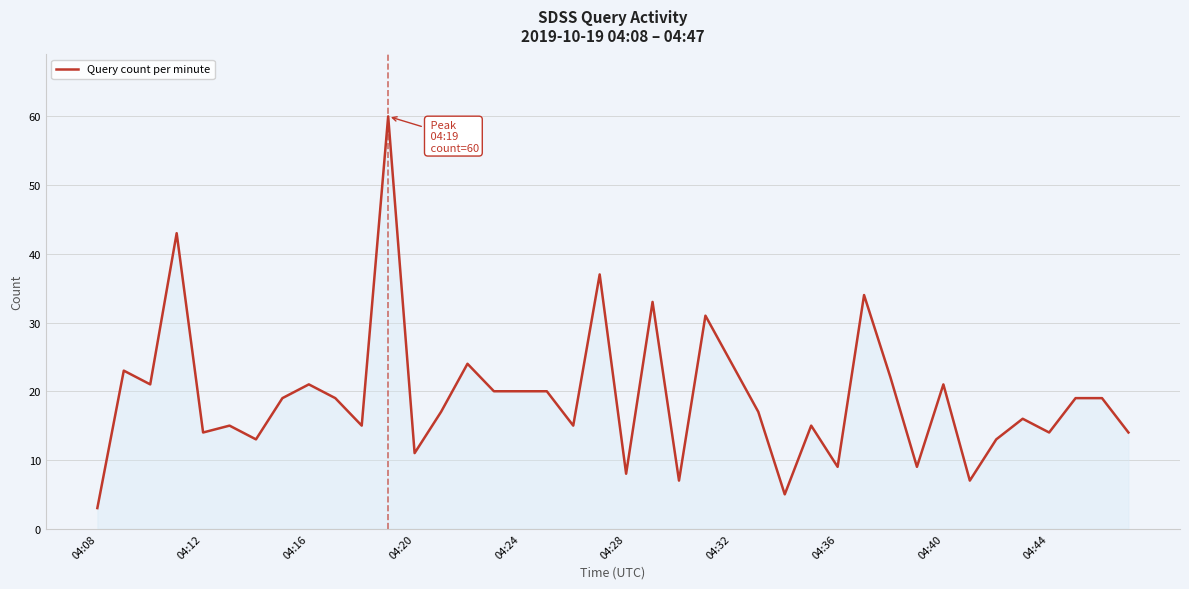

Does the chart display data point markers on the line(s)?

No